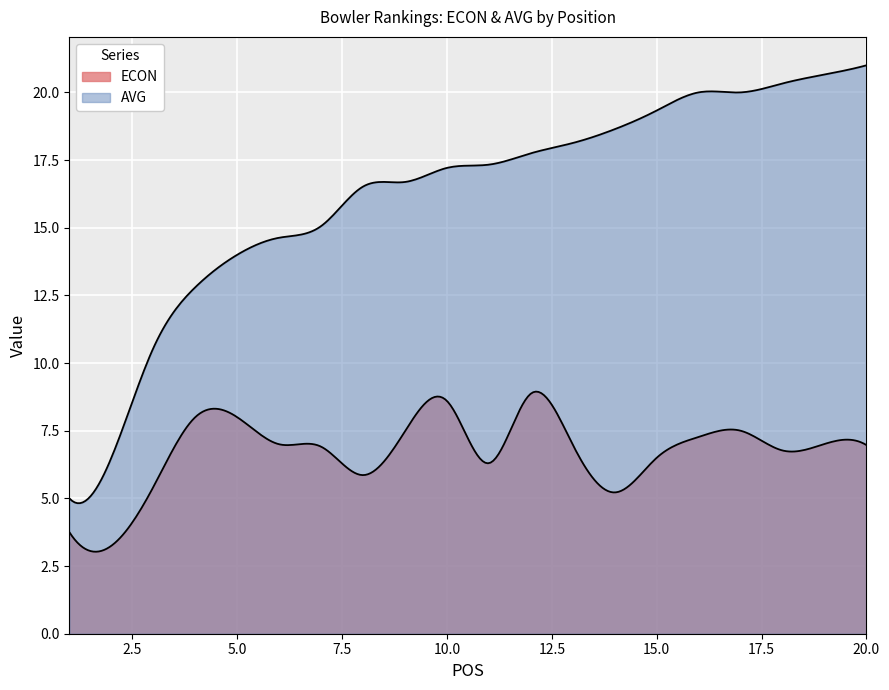

How many distinct data groups are displayed?

2